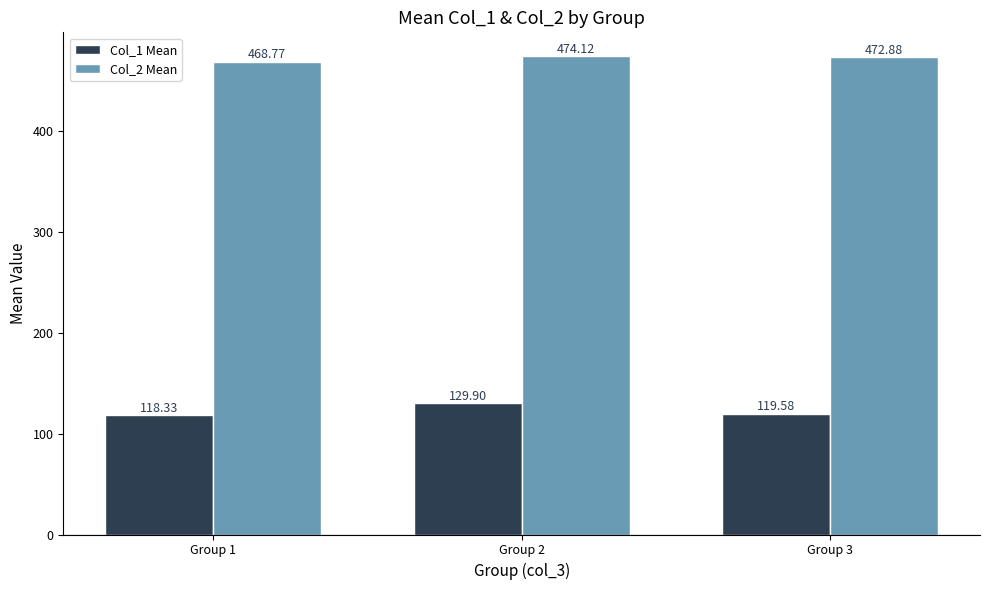

List the series in order of their overall mean, highest first.

Col_2 Mean, Col_1 Mean